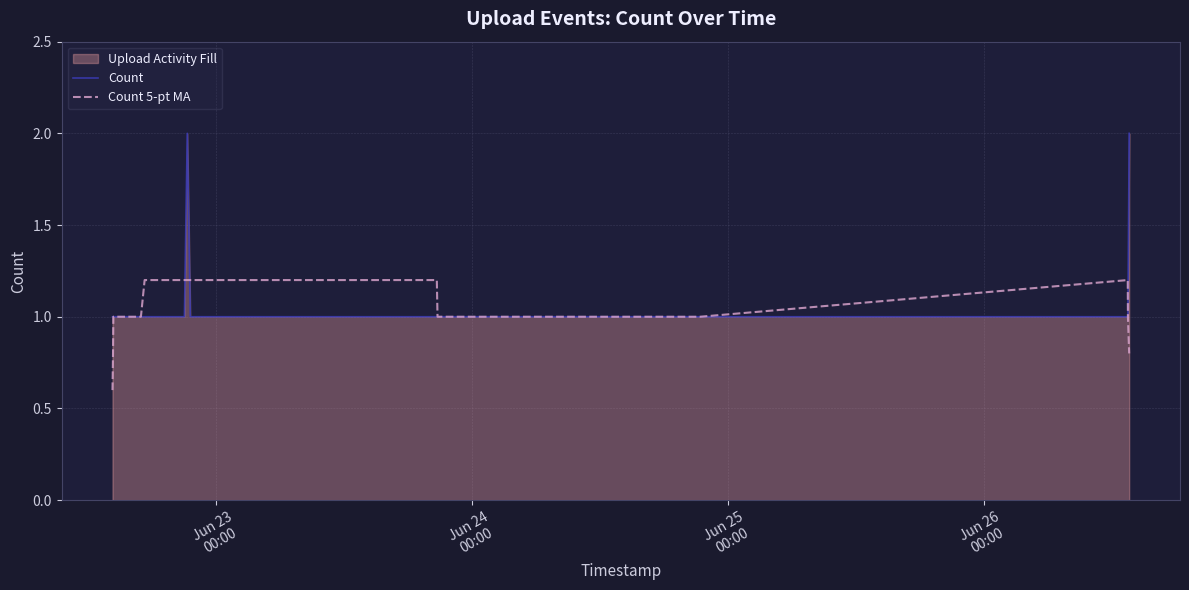

List the series in order of their peak value, lowest first.

Count 5-pt MA, Count